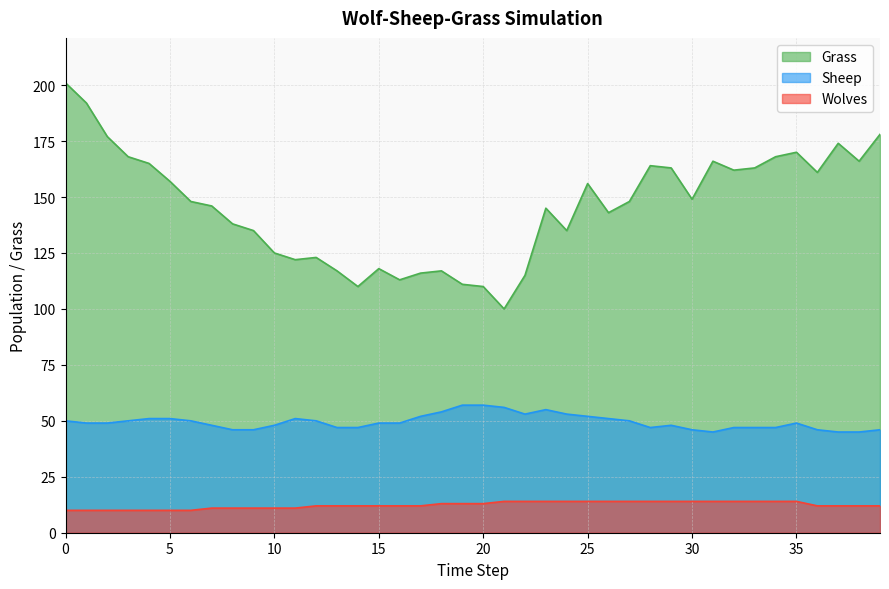

Rank the series at 25 from highest to lowest value.

Grass, Sheep, Wolves